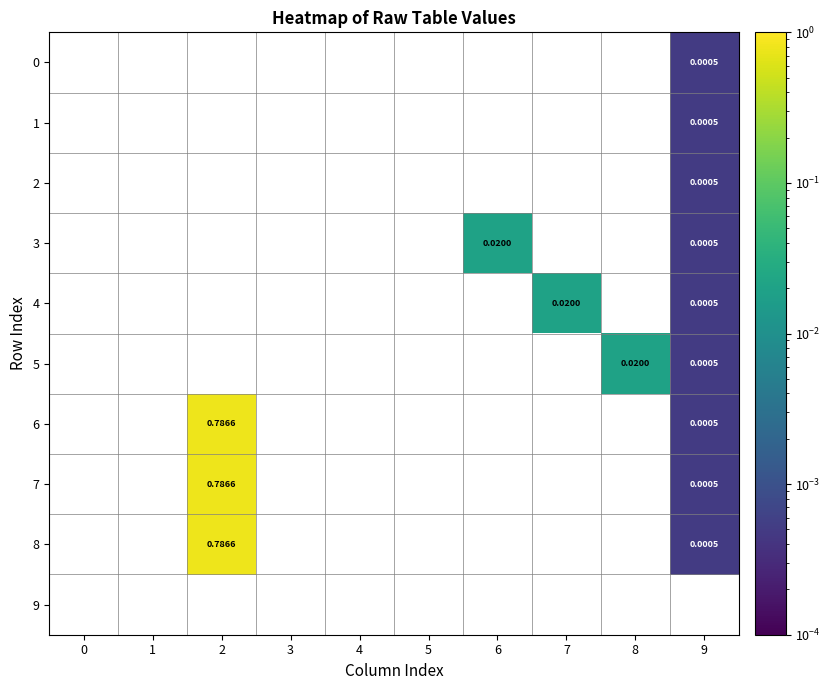

How many positive values does the 0 series have?

1